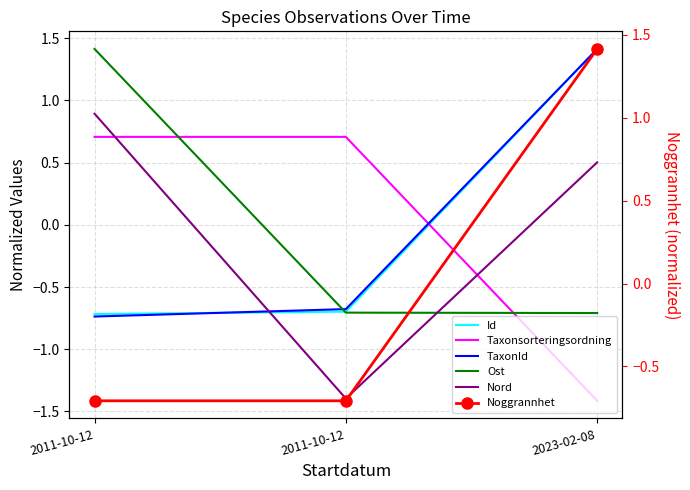

Which series has the largest total across all categories?

Id